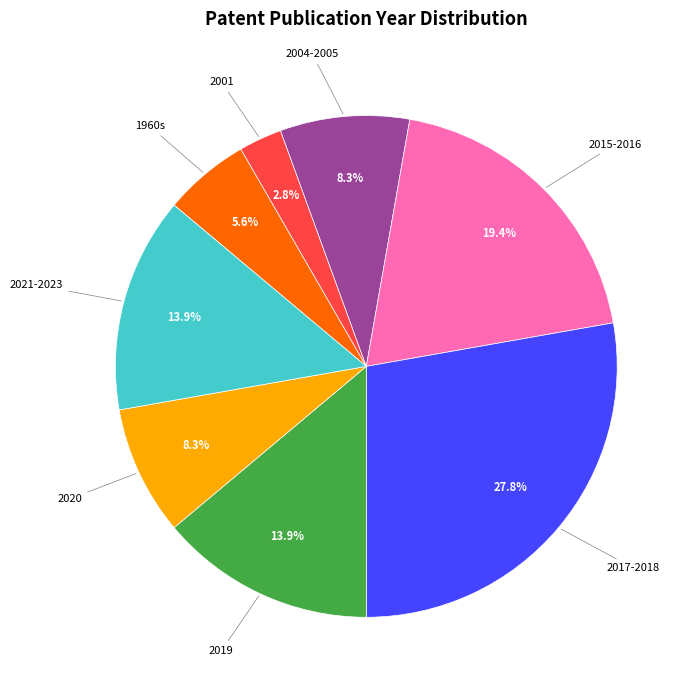

Is there any slice that represents more than half of the pie?

No